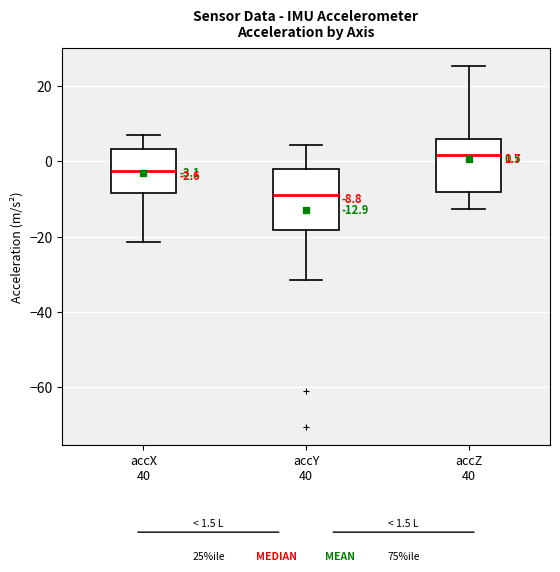

Which box has the highest median line?

accZ 40